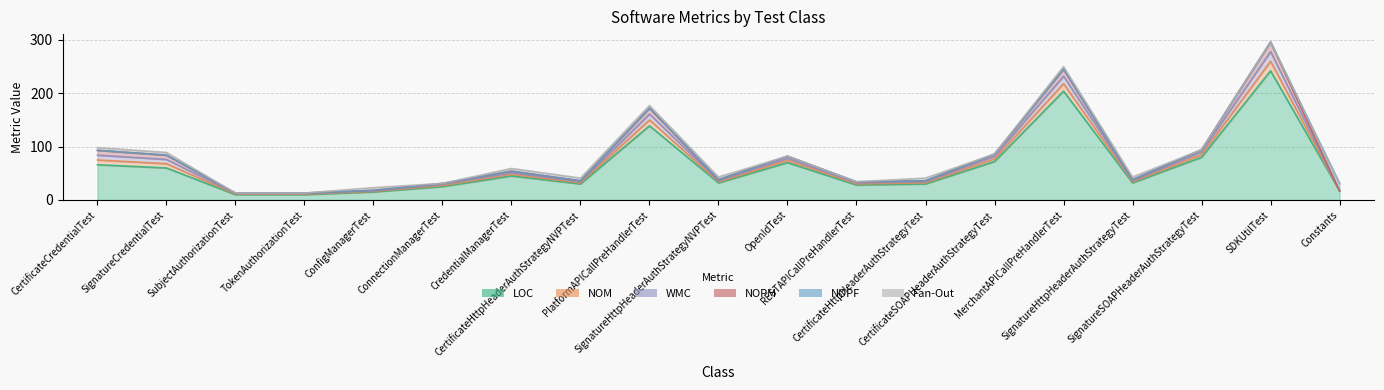

At how many categories does at least one series exceed 88?

3